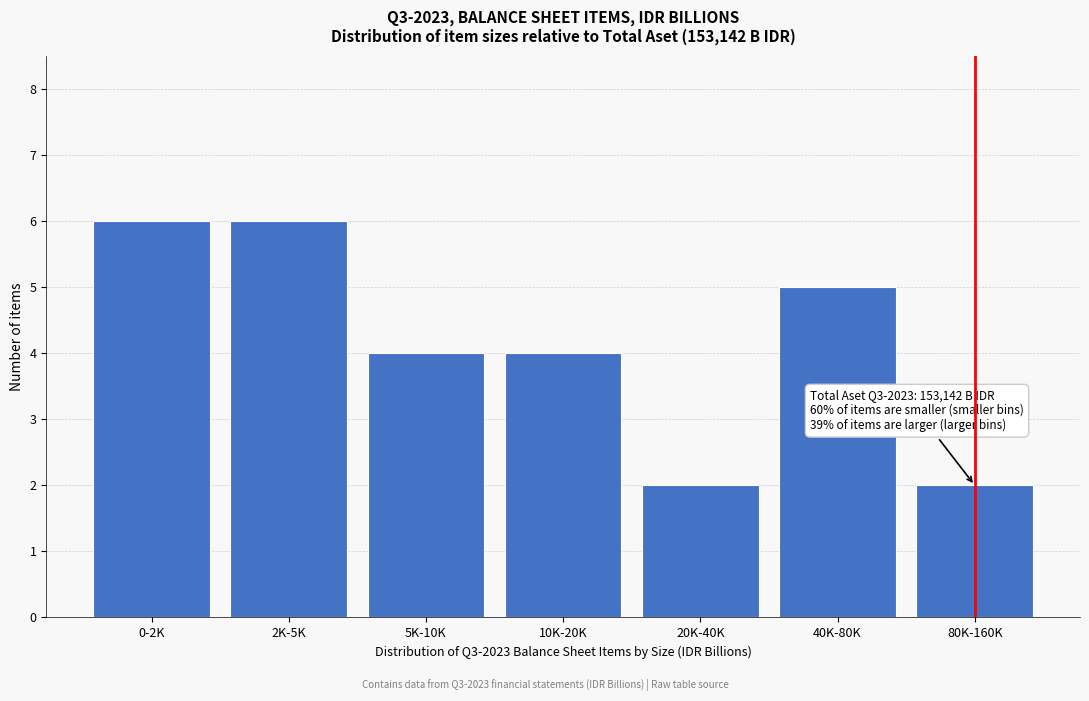

Reading left to right, transcribe all the data shown in this chart.

6	6	4	4	2	5	2